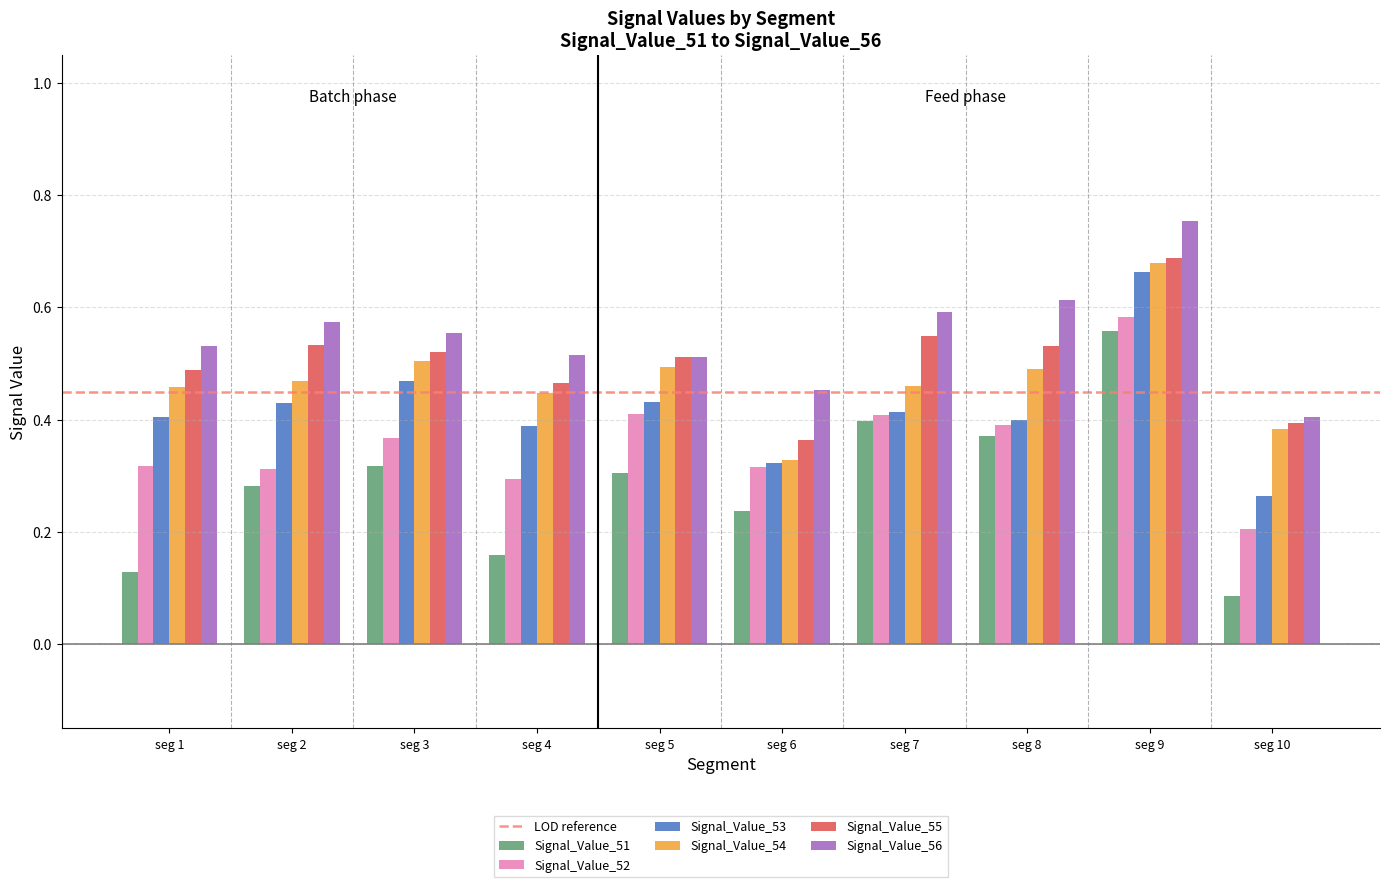

Which category has the highest value in the Signal_Value_54 series?

seg 9